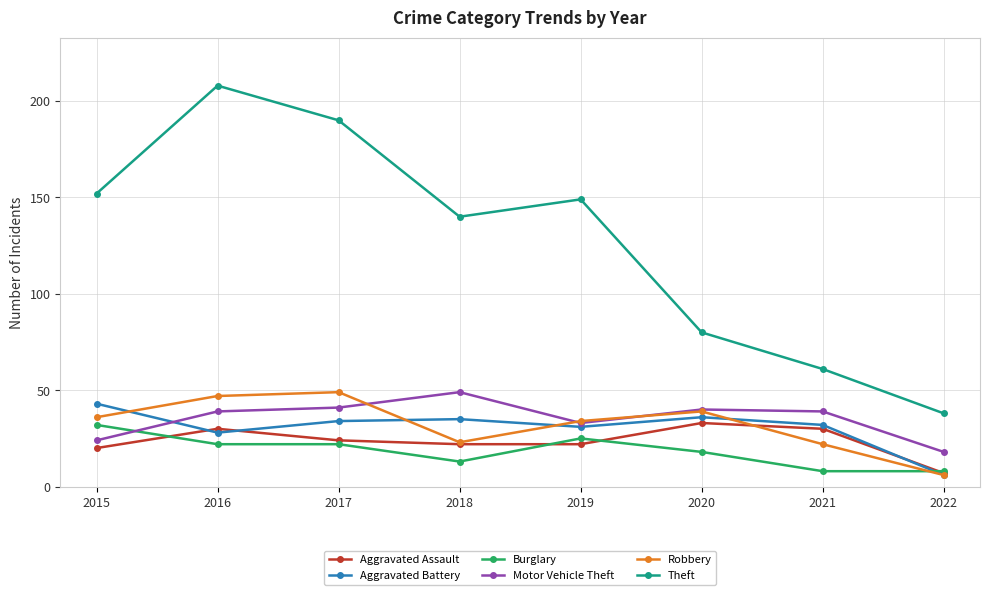

What is the value of the Burglary point at the 4th from the left?

13